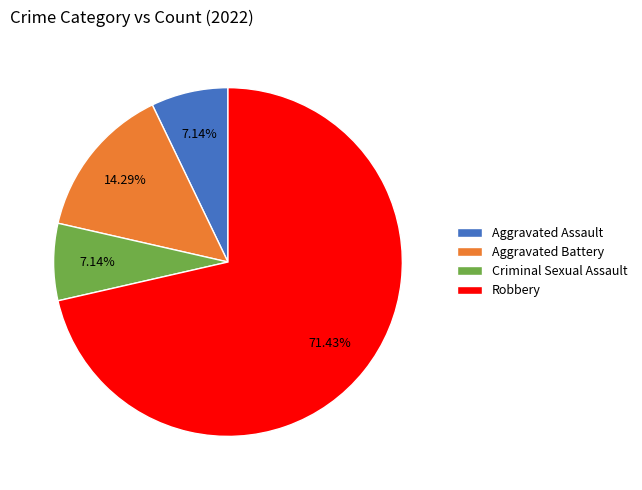

What is the ratio of the value at Criminal Sexual Assault to the value at Aggravated Battery?

0.5